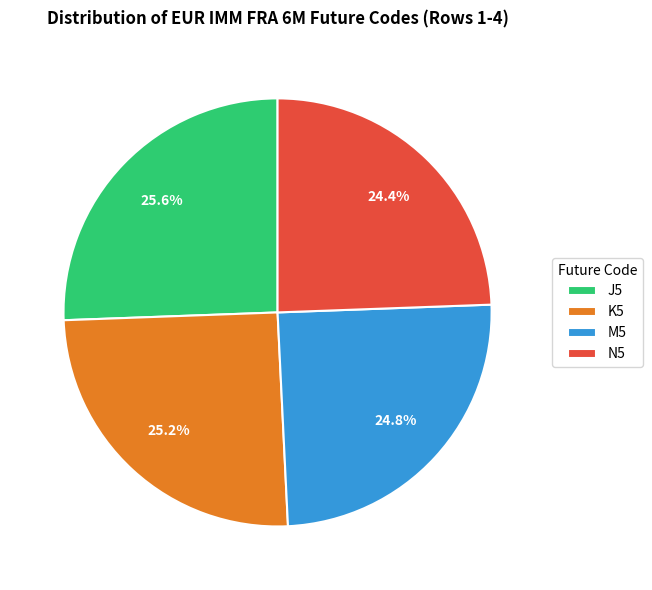

Between J5 and N5, which is larger?

J5